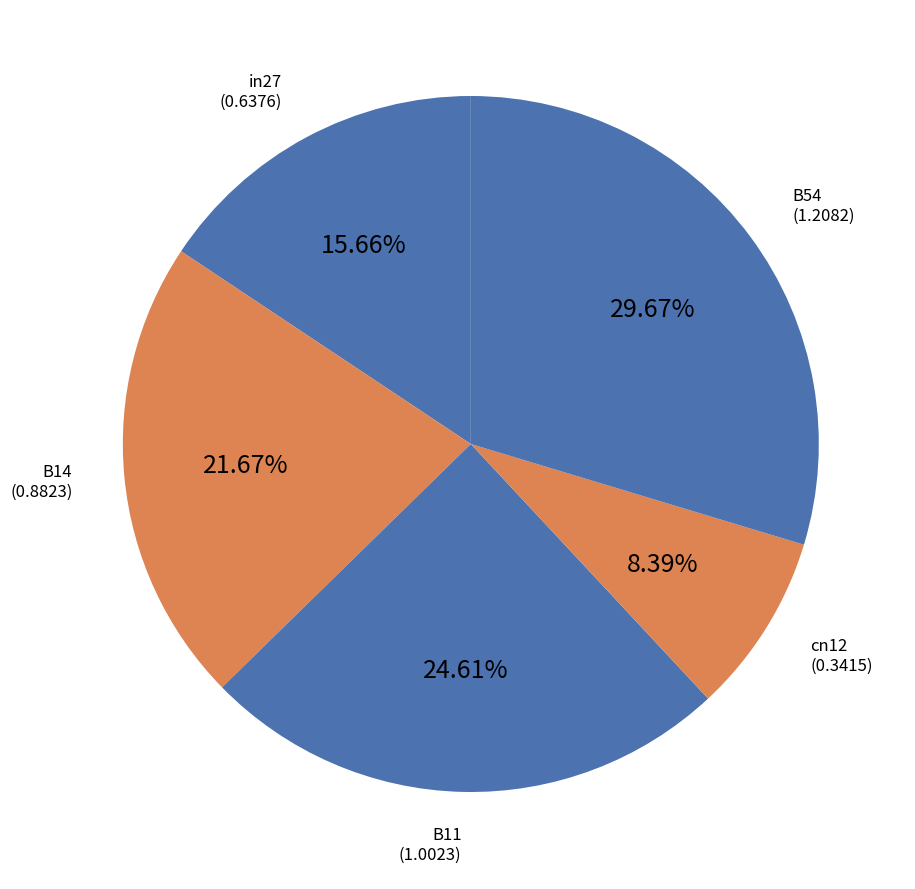

Does any single category account for the majority?

No